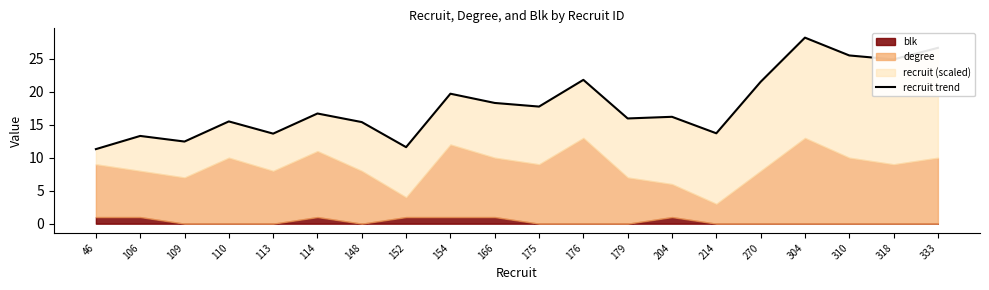

The value at 179 is 15.9. True or false?

True